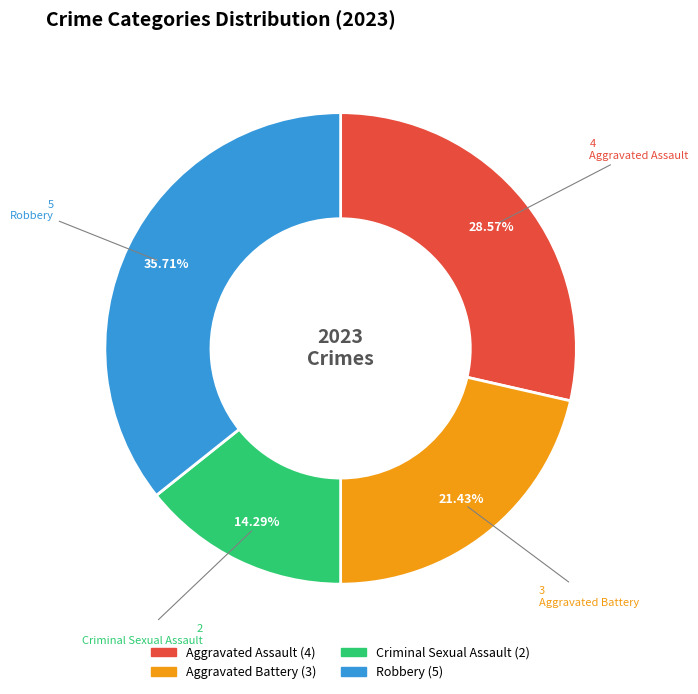

Count the number of slices in the pie.

4